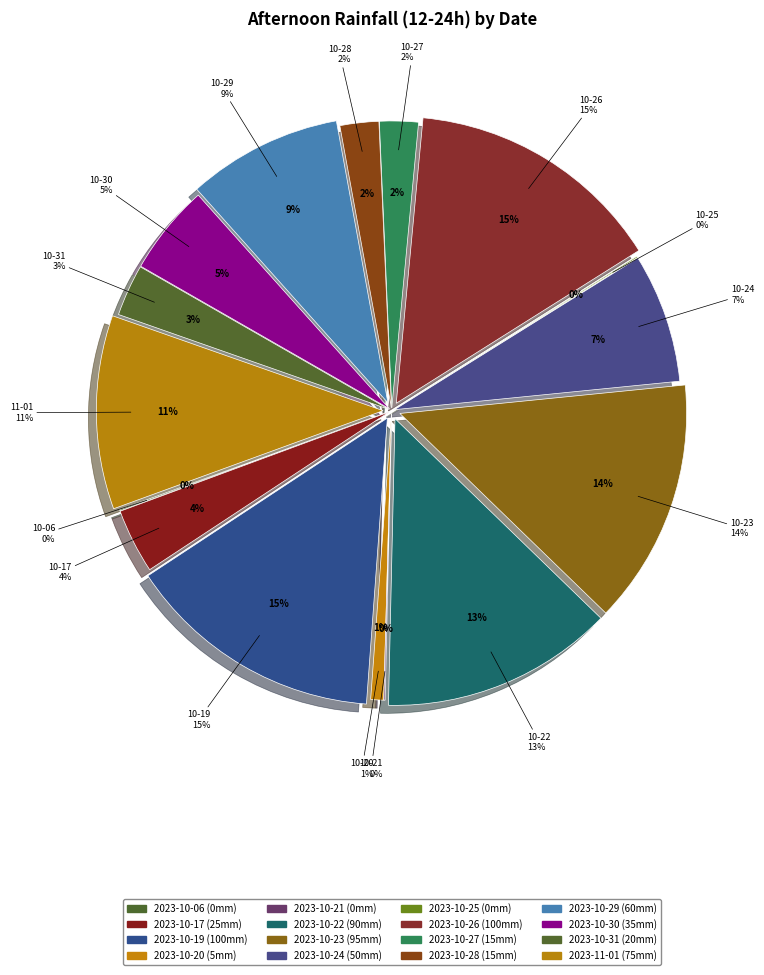

What is the change in value from 2023-10-24 to 2023-10-25?

-50